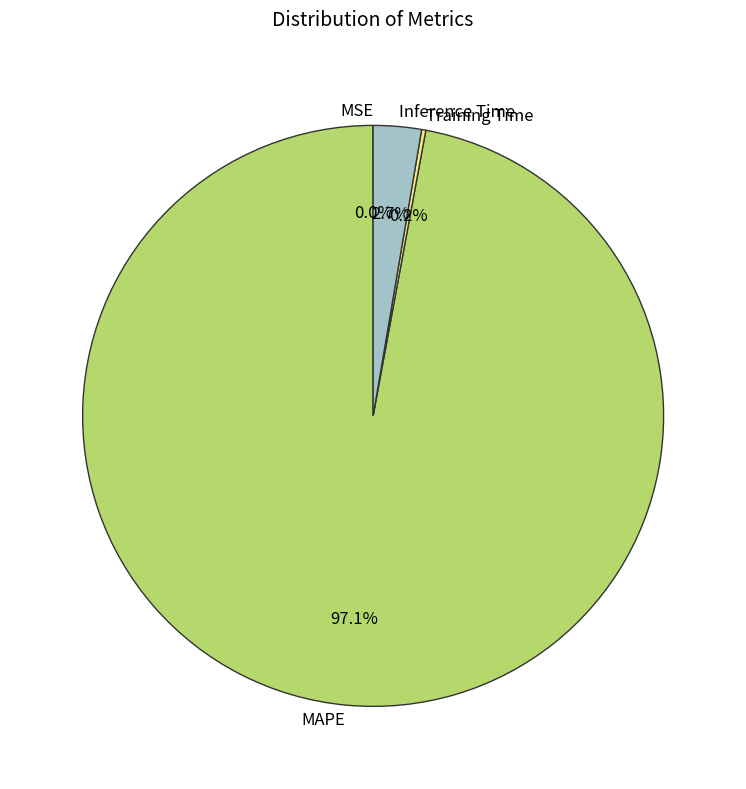

What is the total percentage of MAPE and Inference Time?

99.8%